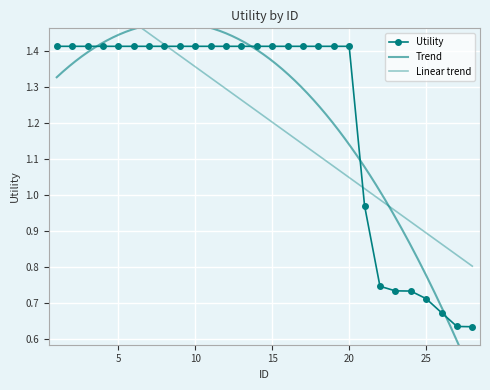

Reading right to left, list all the values displayed in this chart.

0.6	0.6	0.7	0.7	0.7	0.7	0.7	1.0	1.4	1.4	1.4	1.4	1.4	1.4	1.4	1.4	1.4	1.4	1.4	1.4	1.4	1.4	1.4	1.4	1.4	1.4	1.4	1.4